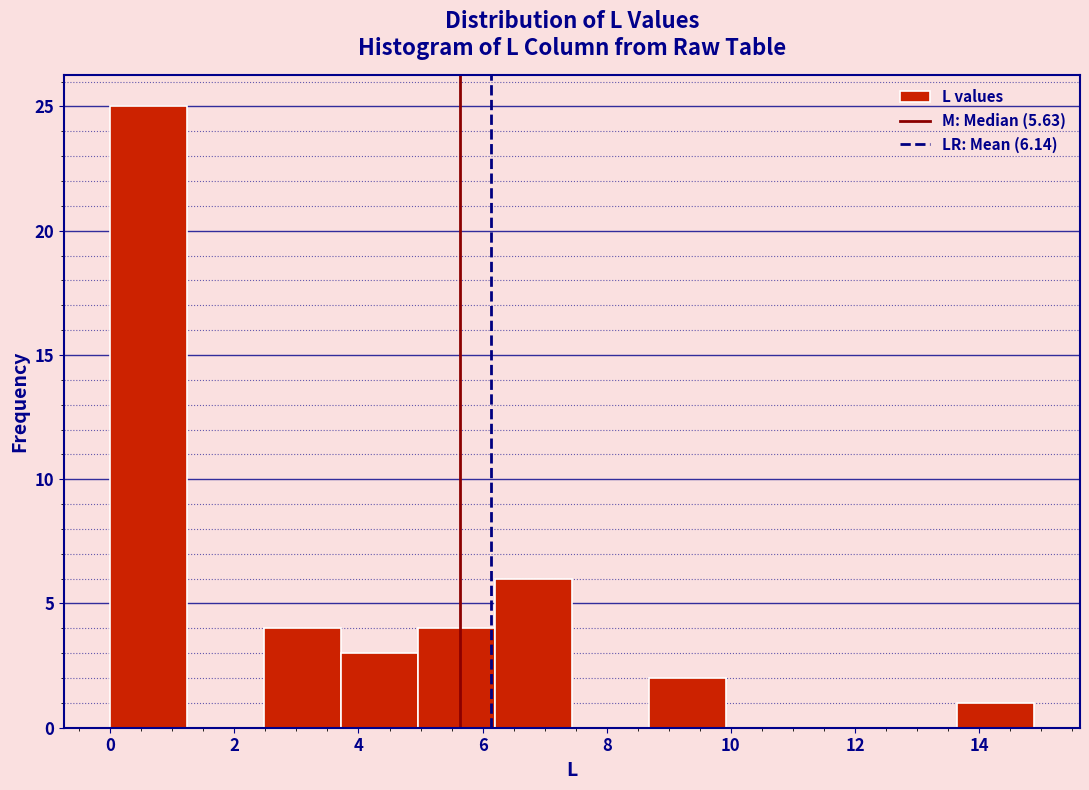

Reading left to right, list every bar in this chart as the range it spans on the x-axis followed by its height. Neither the bar edges nor the heights are printed on the chart, so give them approximately, as read against the axes.

0.00 to 1.24: 25
1.24 to 2.48: 0
2.48 to 3.72: 4
3.72 to 4.96: 3
4.96 to 6.20: 4
6.20 to 7.44: 6
7.44 to 8.68: 0
8.68 to 9.92: 2
9.92 to 11.16: 0
11.16 to 12.40: 0
12.40 to 13.64: 0
13.64 to 14.88: 1